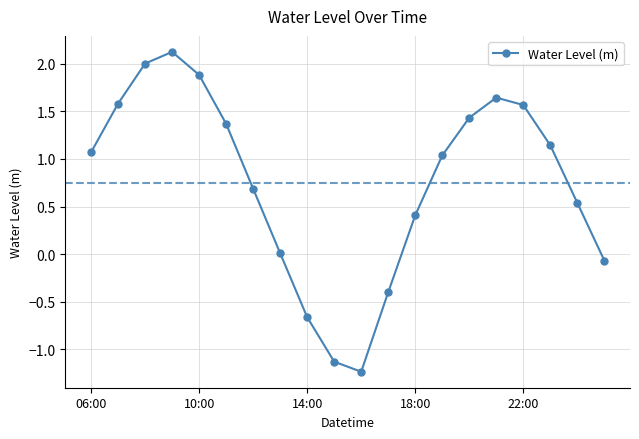

What is the value of the 15th point from the left?

1.4